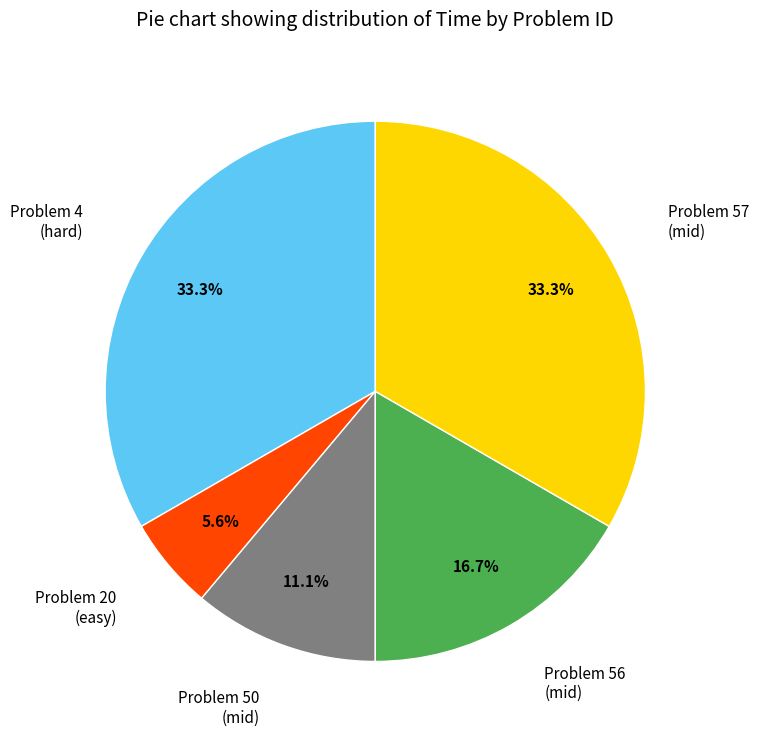

Is there any slice that represents more than half of the pie?

No